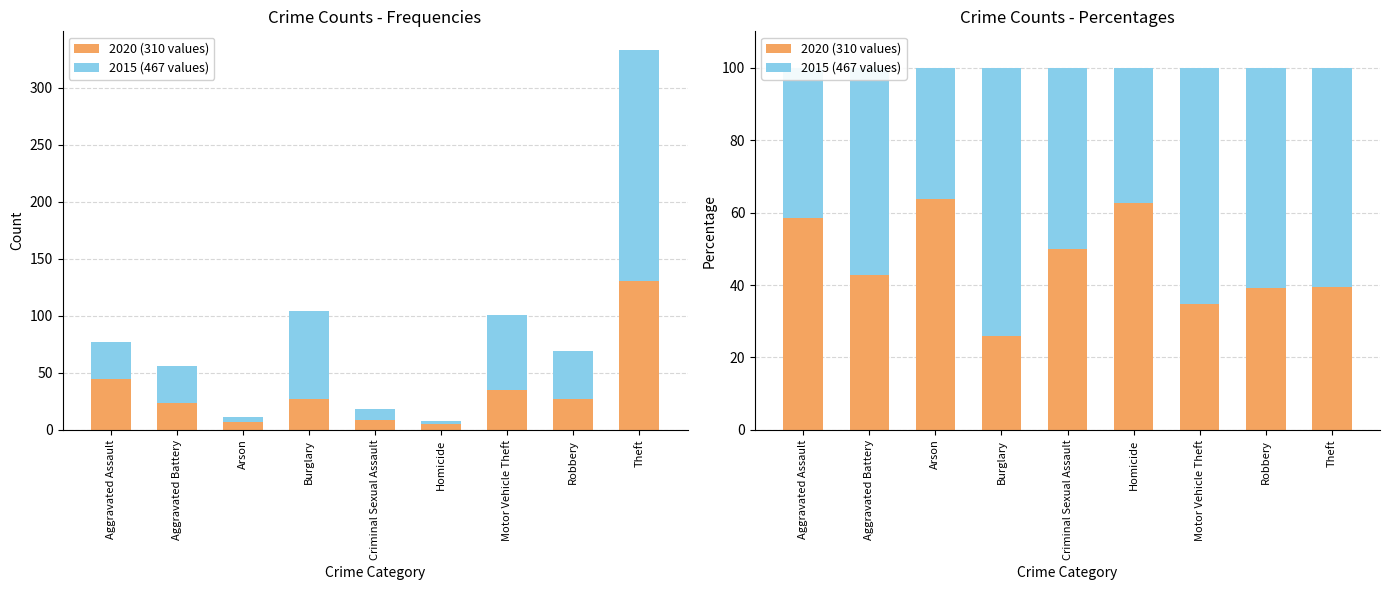

Reading left to right, list all the values displayed in this chart.

2020 (310 values): 58.4	42.9	63.6	26.0	50.0	62.5	34.7	39.1	39.3
2015 (467 values): 41.6	57.1	36.4	74.0	50.0	37.5	65.3	60.9	60.7